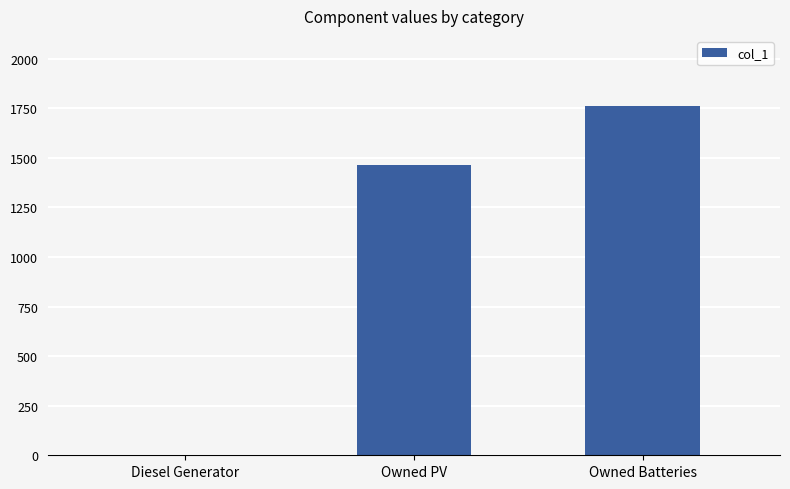

What is the change in value from Diesel Generator to Owned Batteries?

+1762